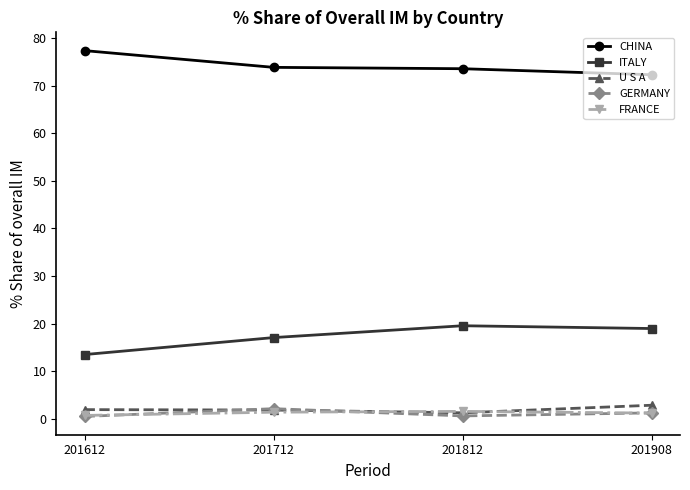

Is the value of CHINA at 201908 greater than the value of U S A at 201908?

Yes